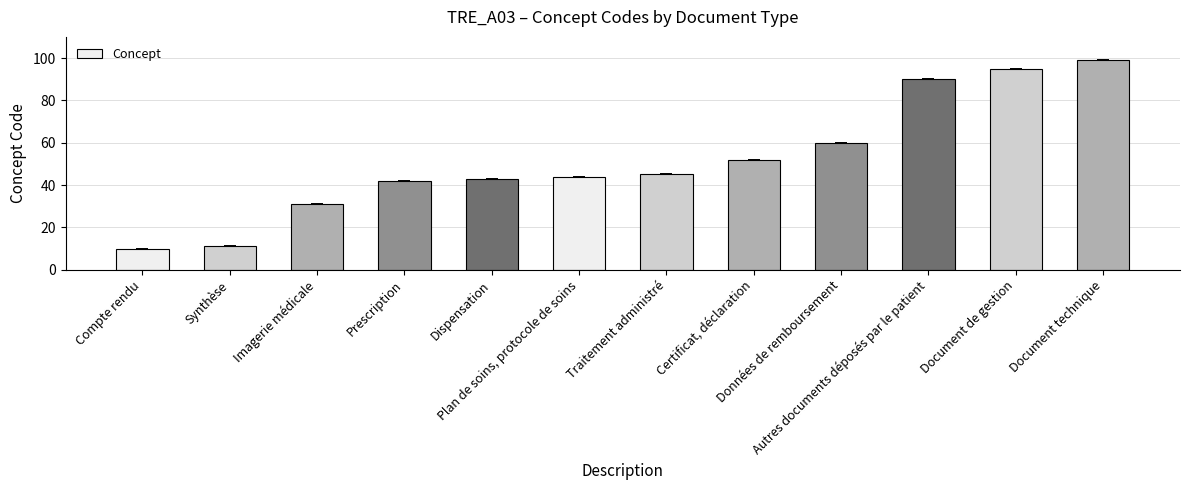

How many categories are shown in the chart?

12